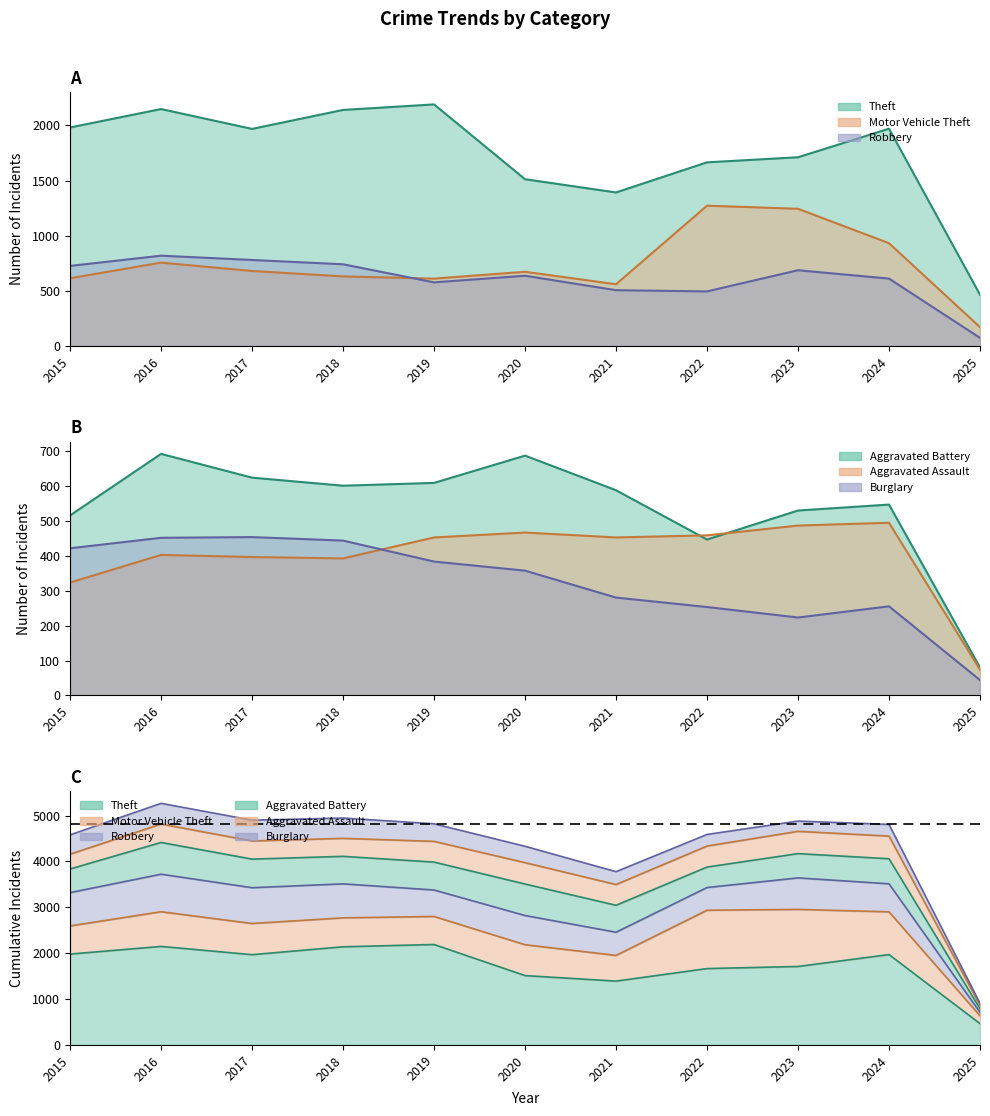

Between which two adjacent categories do Burglary and Aggravated Assault first intersect?

2018 and 2019